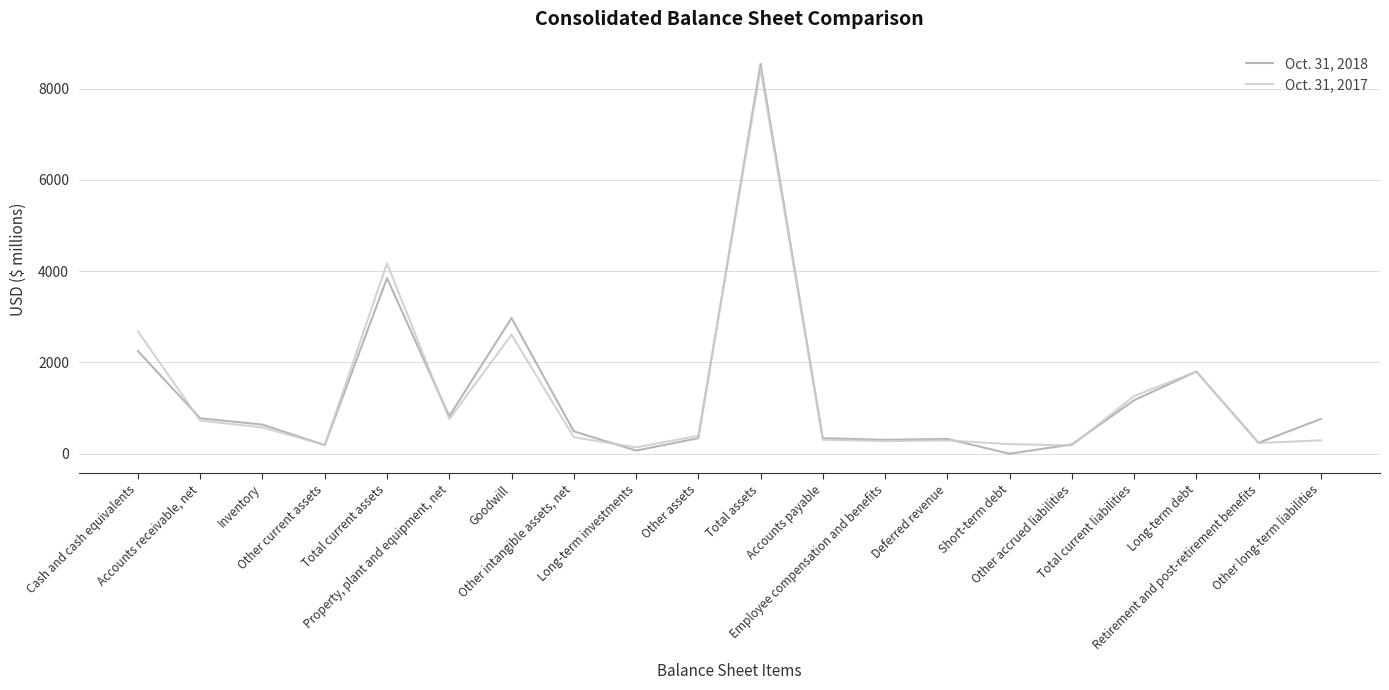

List the series in order of their overall mean, lowest first.

Oct. 31, 2017, Oct. 31, 2018